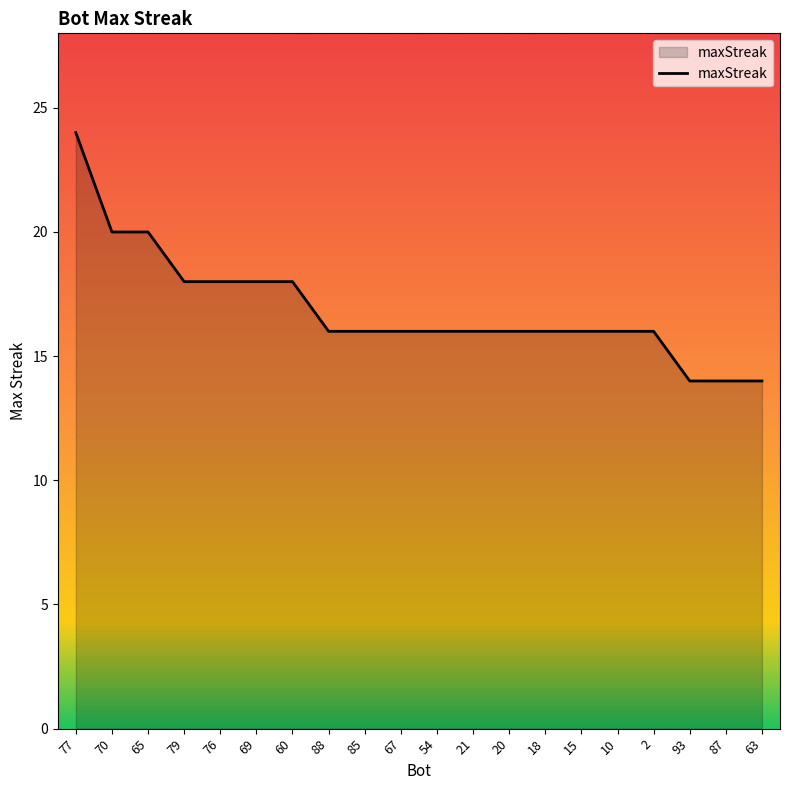

What is the smallest value displayed?

14